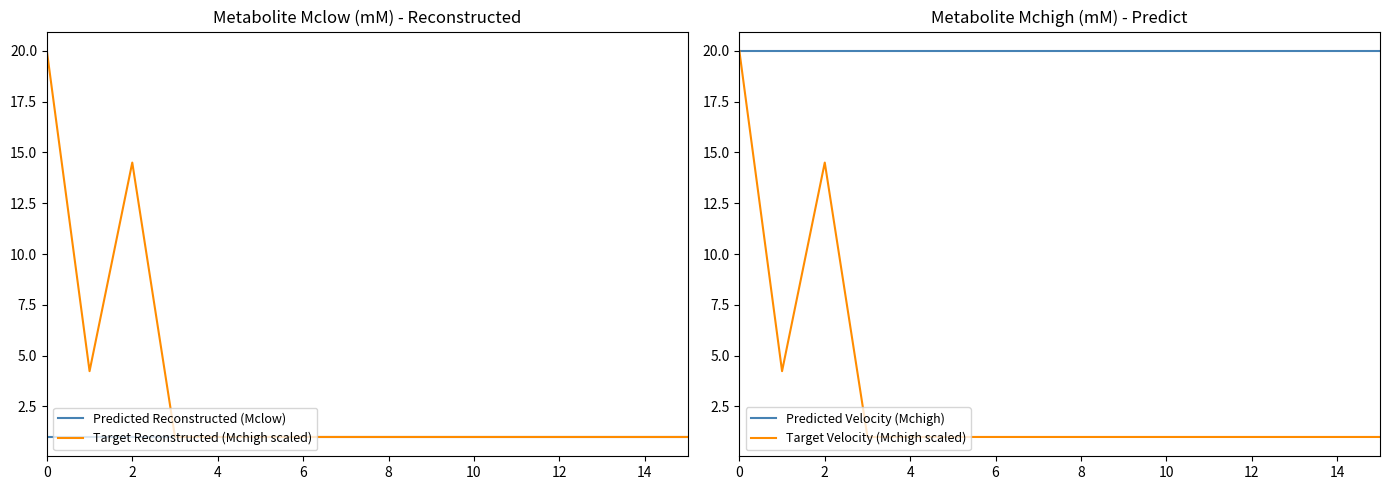

True or false: Target Velocity (Mchigh scaled) and Target Reconstructed (Mchigh scaled) intersect in this chart.

False